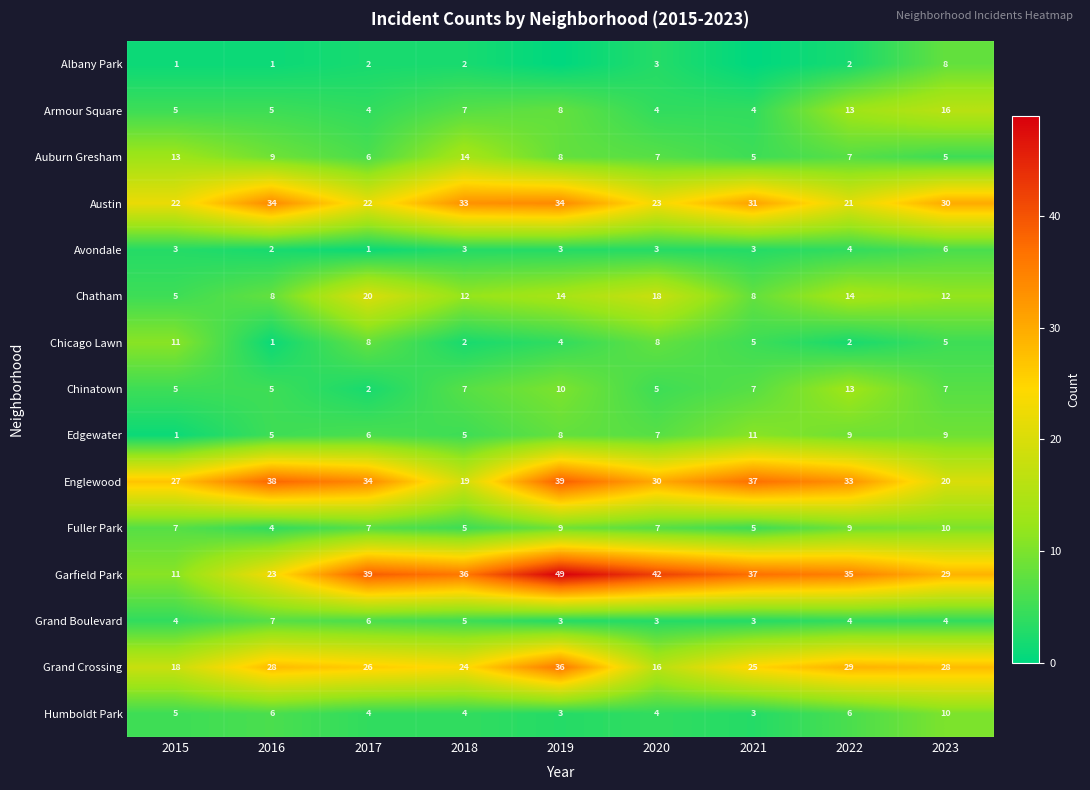

What is the difference between the highest and lowest values at 2017?

38